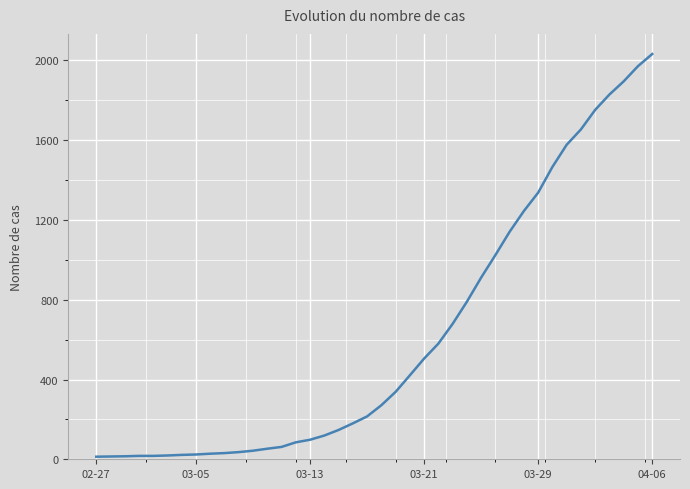

What is the difference between the maximum and minimum values?

2019